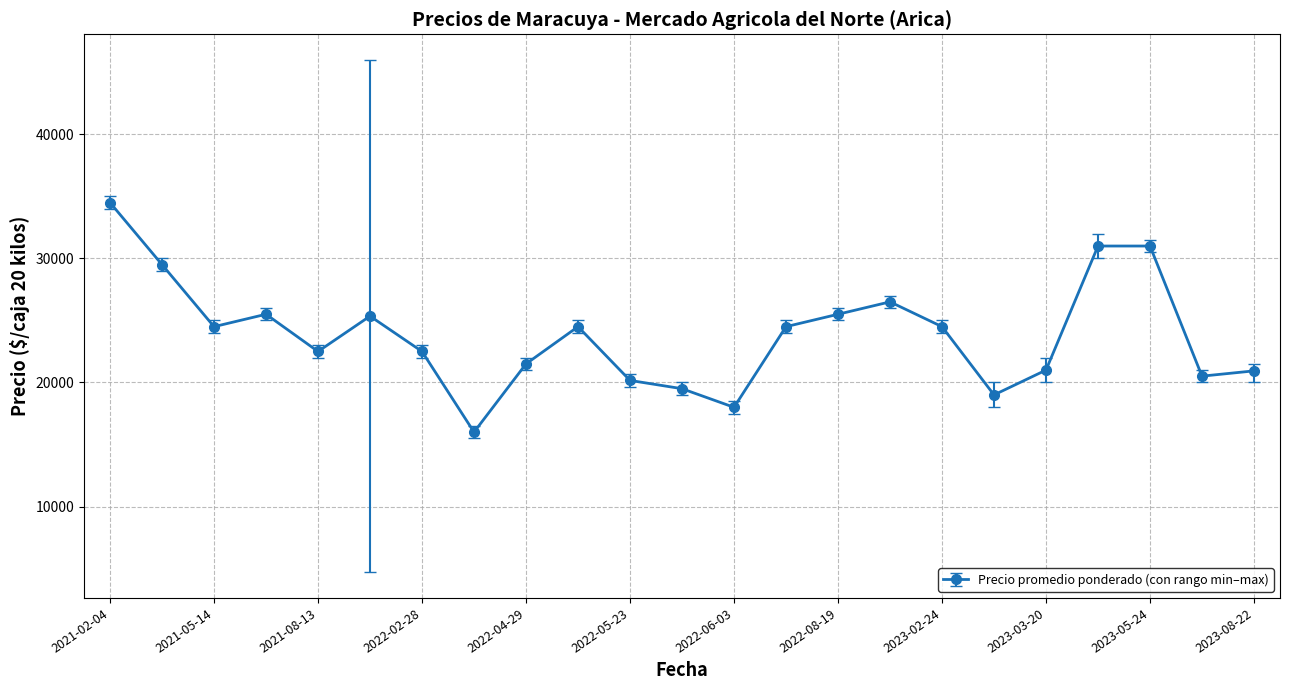

How many series are shown in this chart?

1